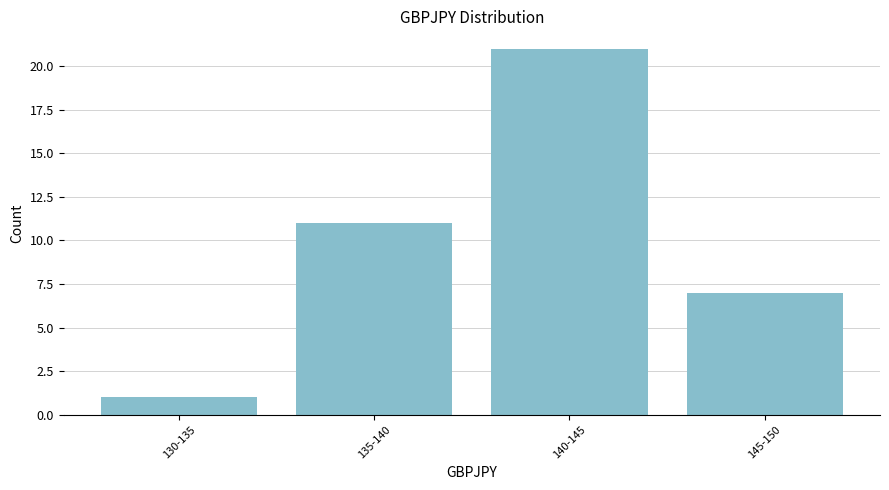

Reading right to left, what are all the values shown in this chart?

145-150=7	140-145=21	135-140=11	130-135=1